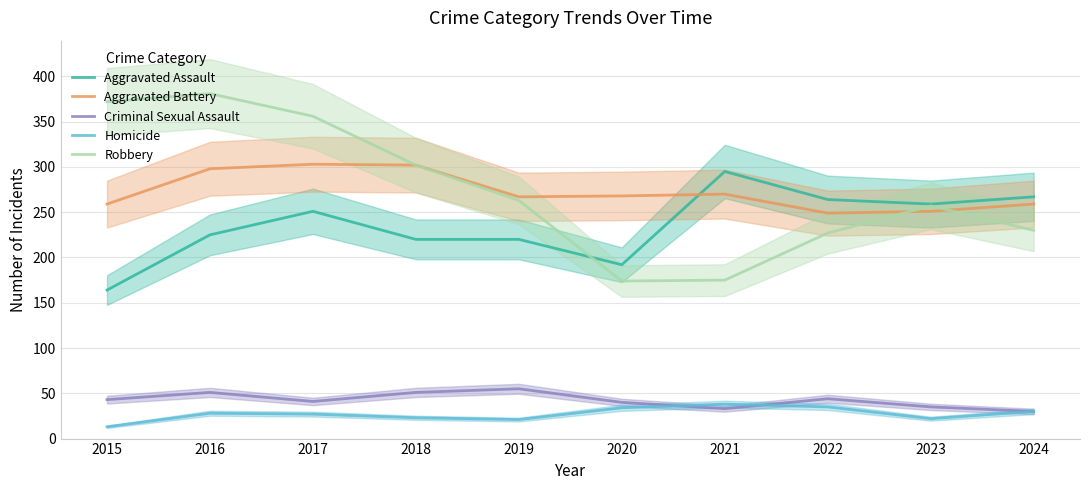

True or false: Aggravated Assault has more than 1 interior local peaks.

True